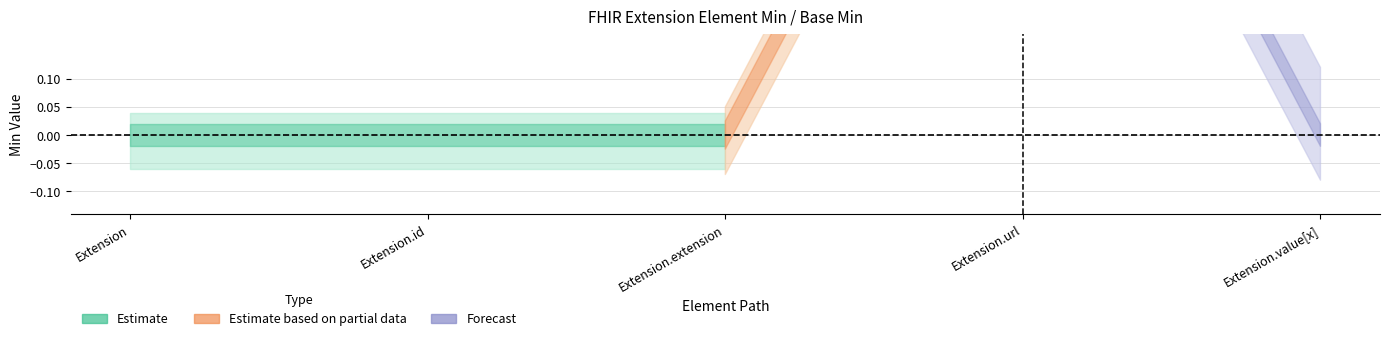

How many values in the Min series exceed 0?

1